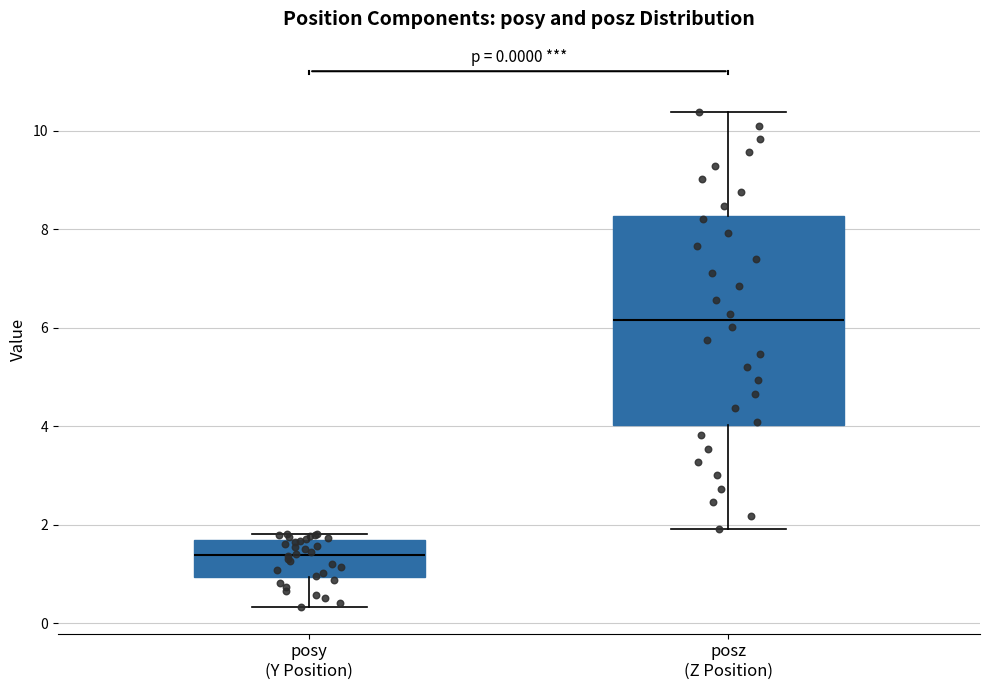

Comparing the boxes themselves (not the whiskers), which one is the tallest?

posz (Z Position)